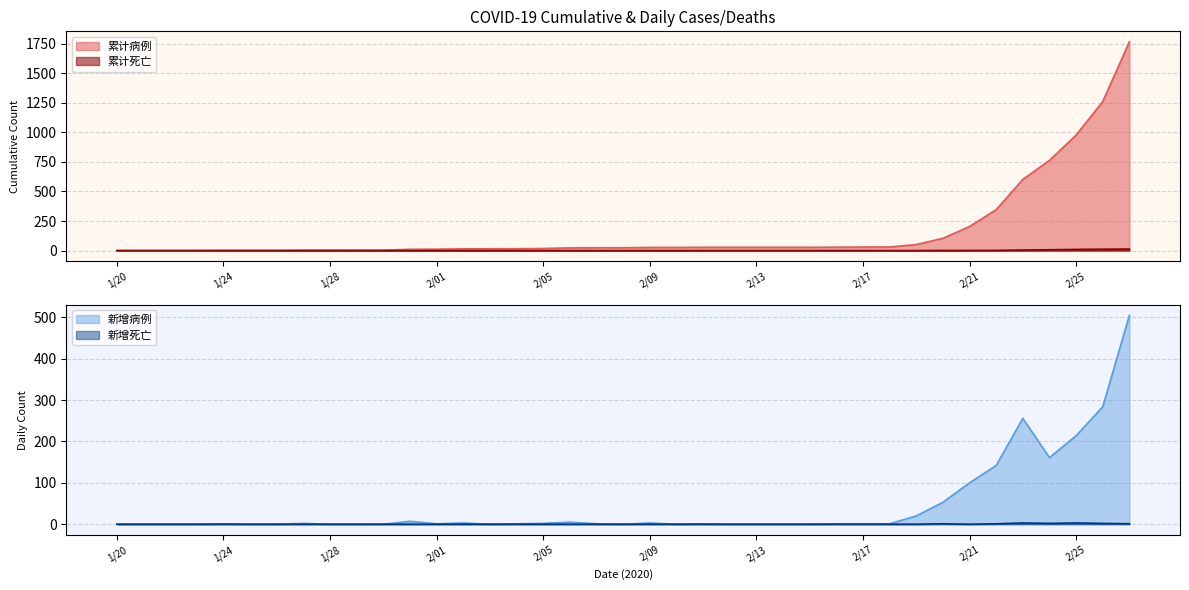

At which label does 新增死亡 reach its minimum?

1/20